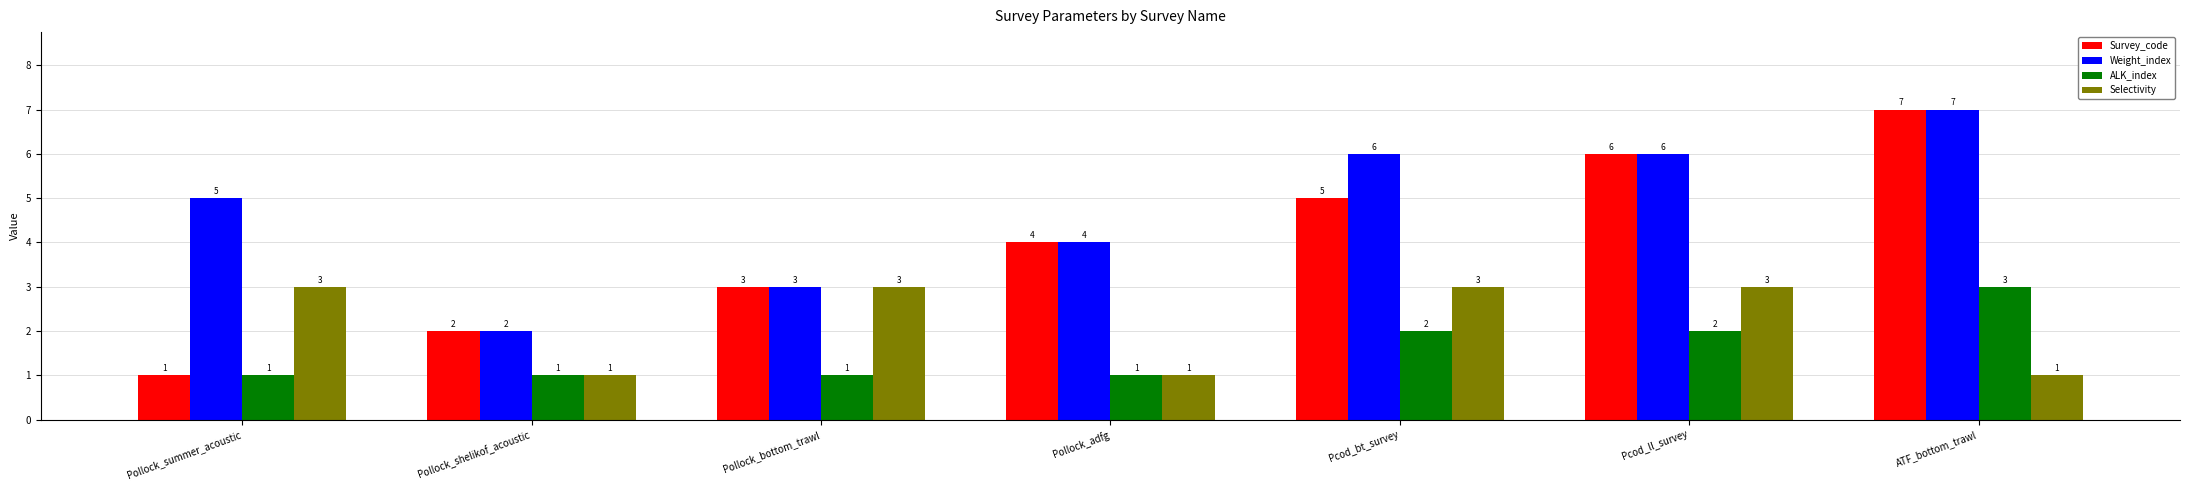

List the labels in order of Survey_code value, largest first.

ATF_bottom_trawl, Pcod_ll_survey, Pcod_bt_survey, Pollock_adfg, Pollock_bottom_trawl, Pollock_shelikof_acoustic, Pollock_summer_acoustic